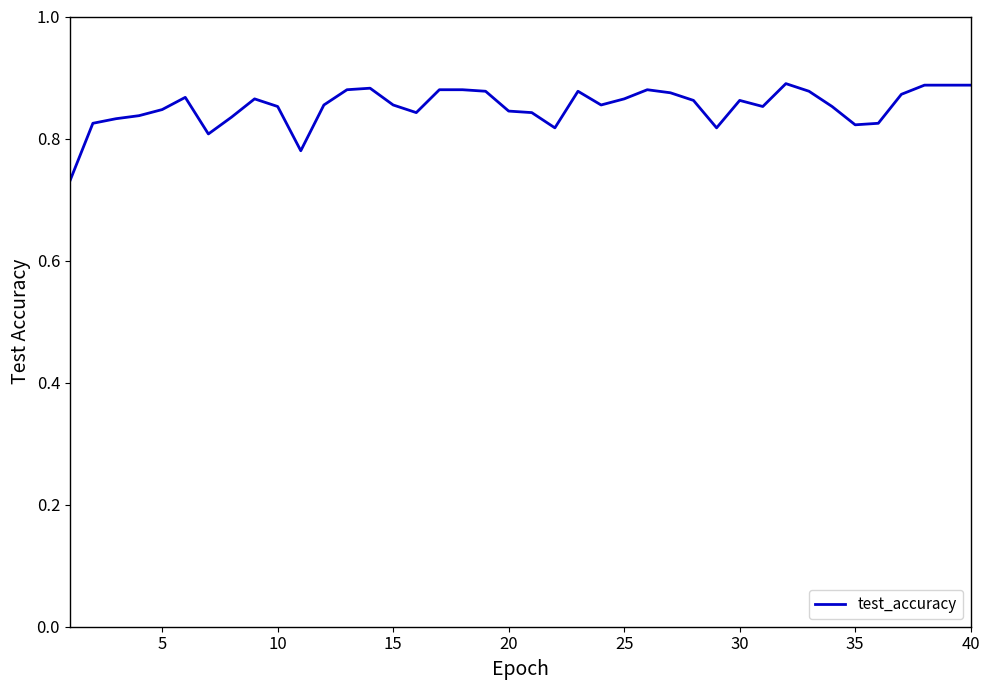

Reading left to right, what are all the values shown in this chart?

0.7	0.8	0.8	0.8	0.8	0.9	0.8	0.8	0.9	0.9	0.8	0.9	0.9	0.9	0.9	0.8	0.9	0.9	0.9	0.8	0.8	0.8	0.9	0.9	0.9	0.9	0.9	0.9	0.8	0.9	0.9	0.9	0.9	0.9	0.8	0.8	0.9	0.9	0.9	0.9